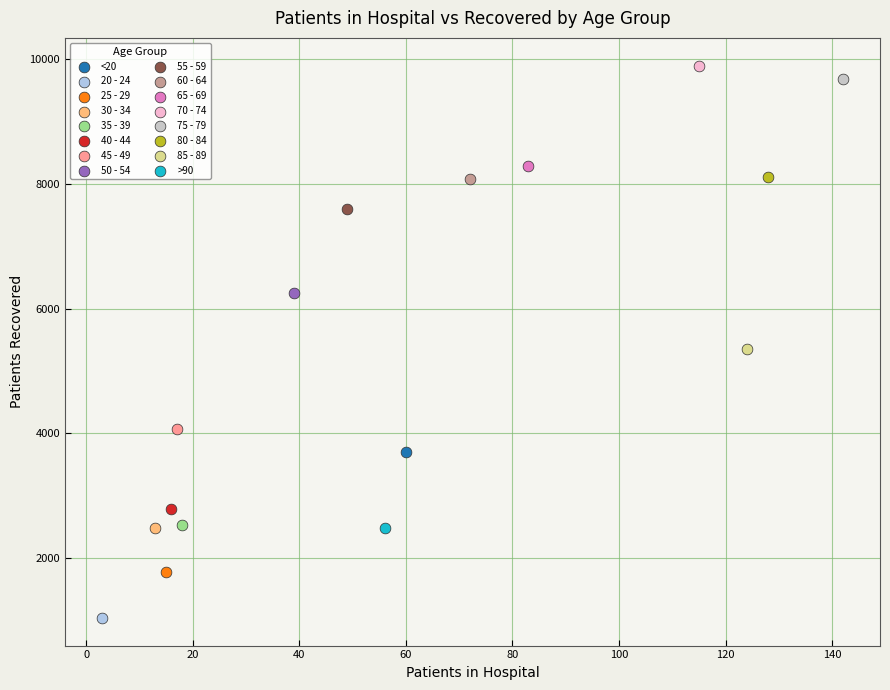

What are all the series names shown in the legend?

<20, 20 - 24, 25 - 29, 30 - 34, 35 - 39, 40 - 44, 45 - 49, 50 - 54, 55 - 59, 60 - 64, 65 - 69, 70 - 74, 75 - 79, 80 - 84, 85 - 89, >90